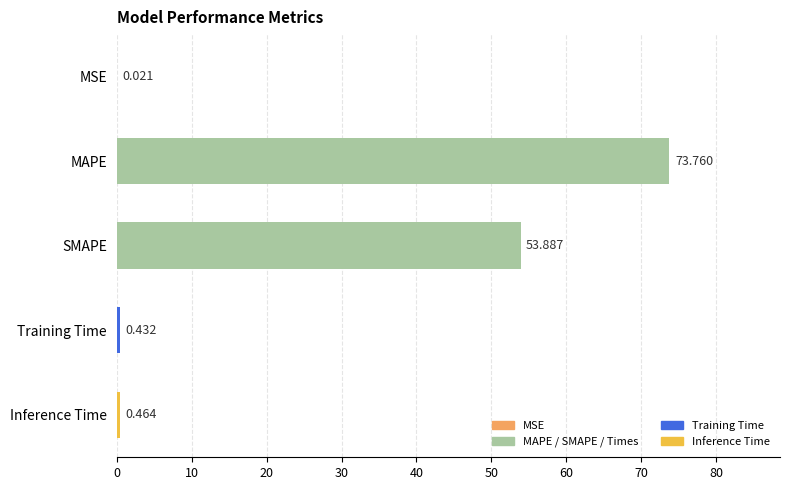

Which has a higher value, Training Time or MAPE?

MAPE